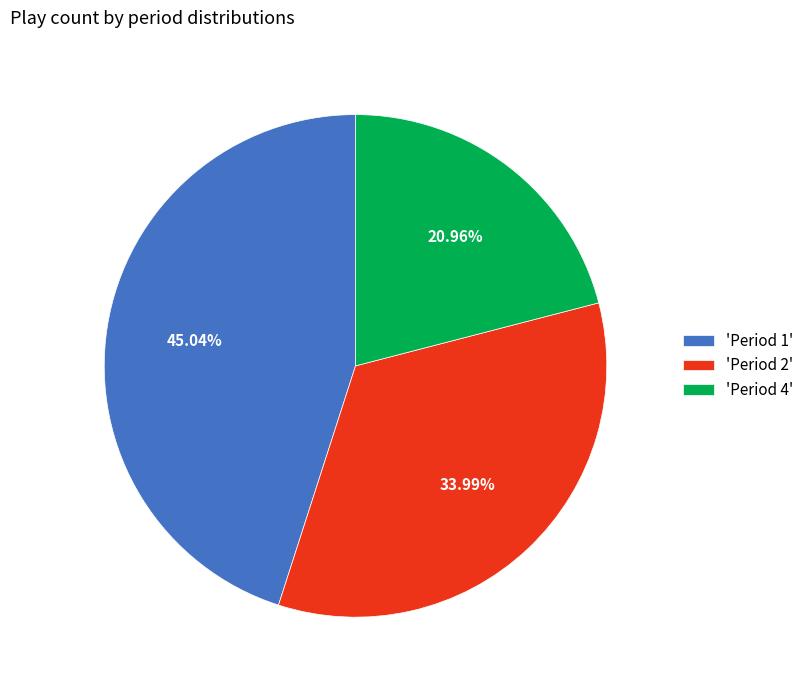

How many slices are in this pie chart?

3